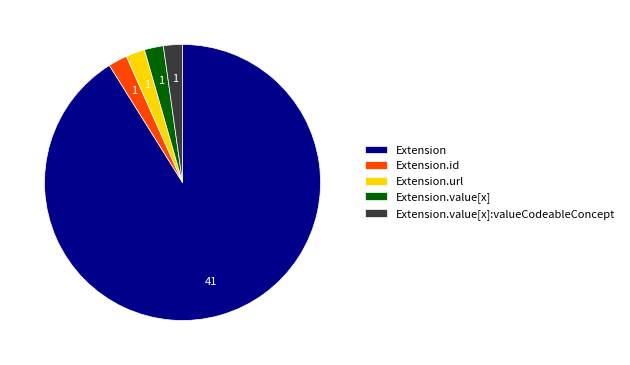

Count the number of slices in the pie.

5